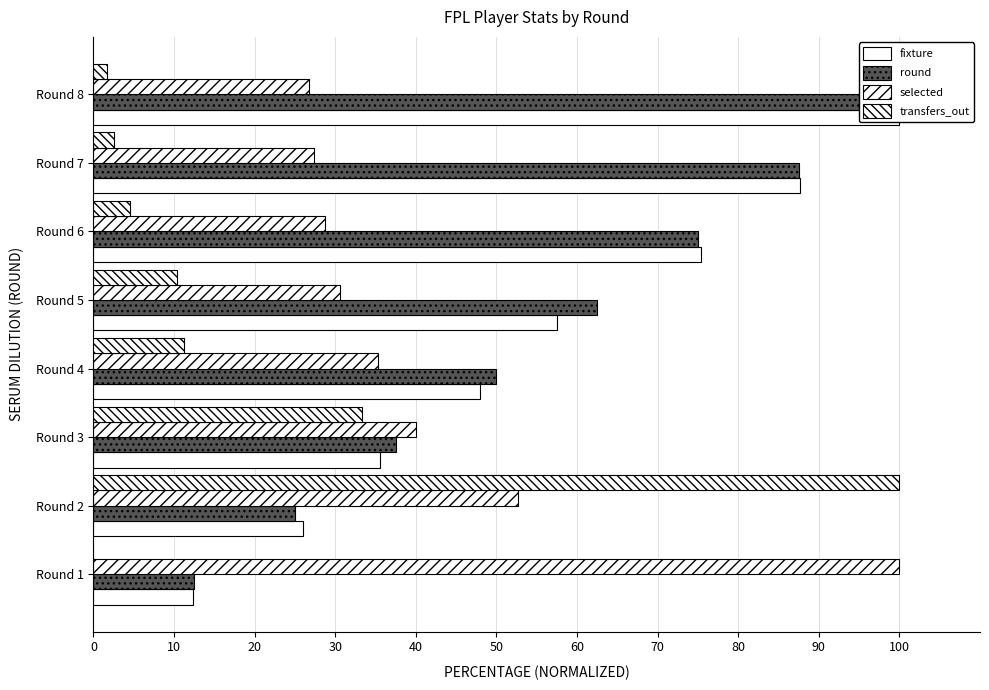

How many values in the round series are below 62?

4